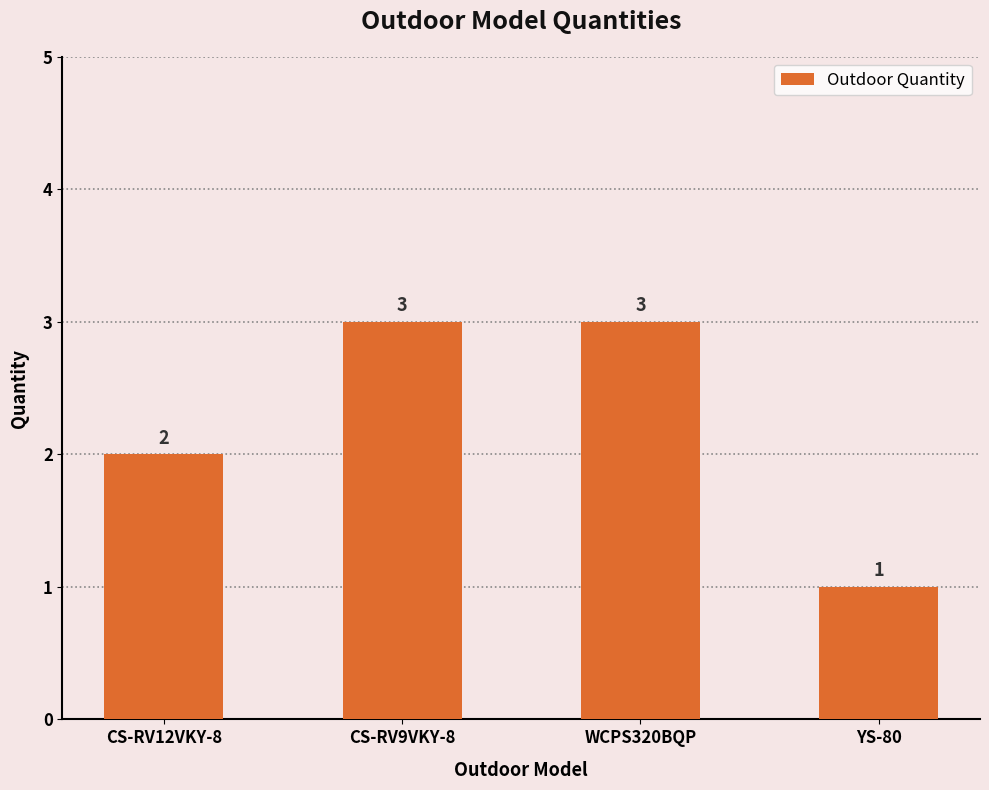

What is the smallest value displayed?

1